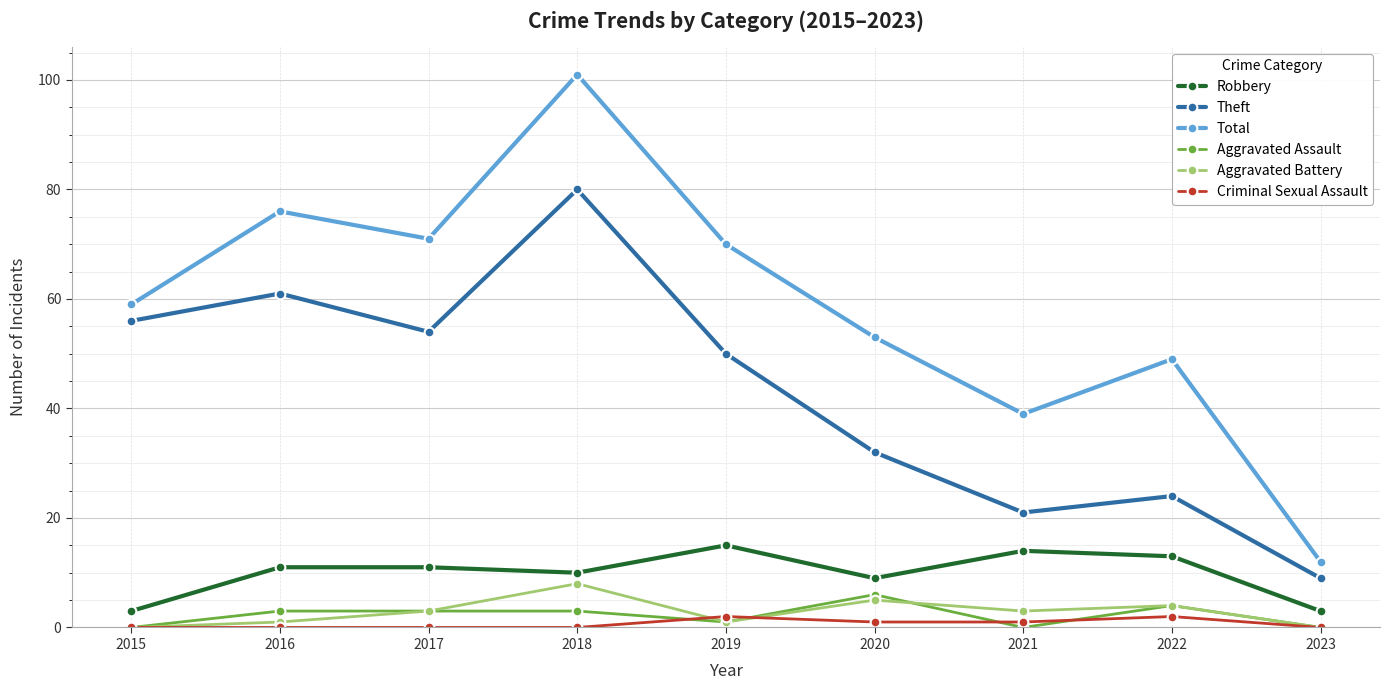

In Total, how many points are higher than both neighbors (excluding endpoints)?

3